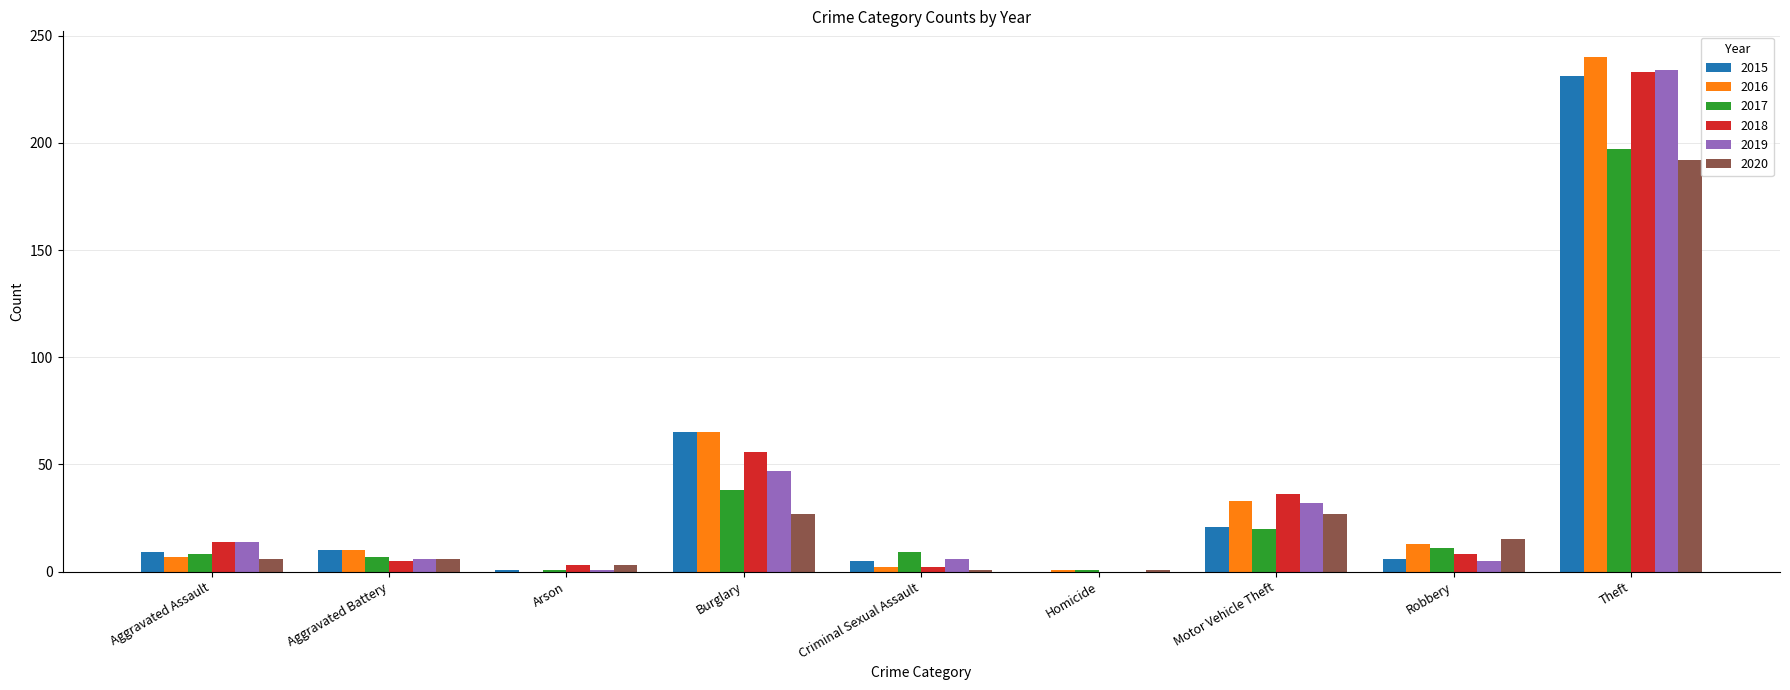

Which label corresponds to the largest value in the chart?

Theft